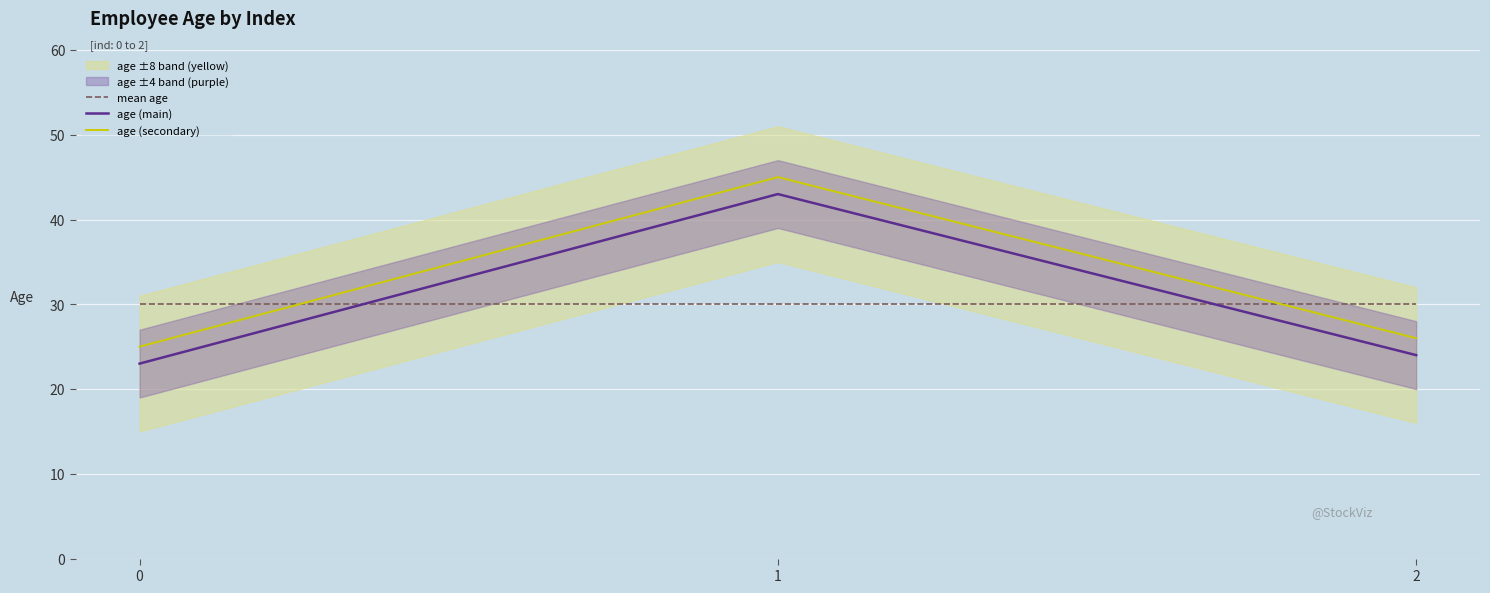

Which series has the widest spread of values?

age (main)